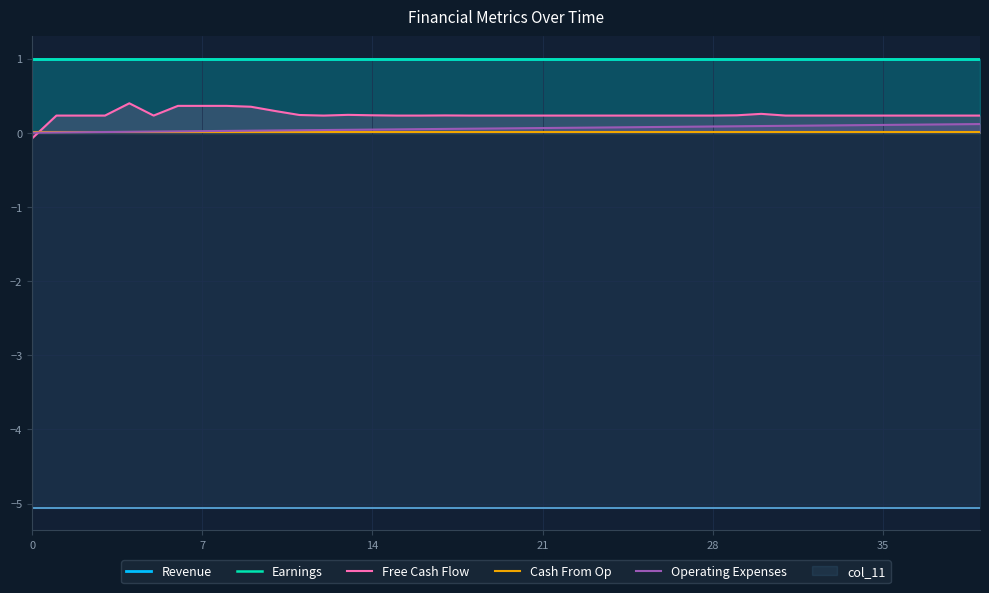

What is the highest value of the Operating Expenses series?

0.1